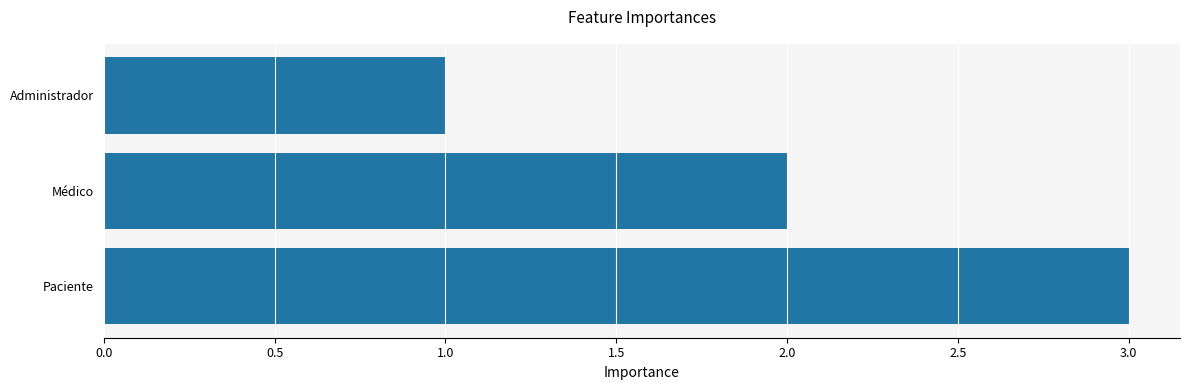

What is the change in value from Médico to Paciente?

+1